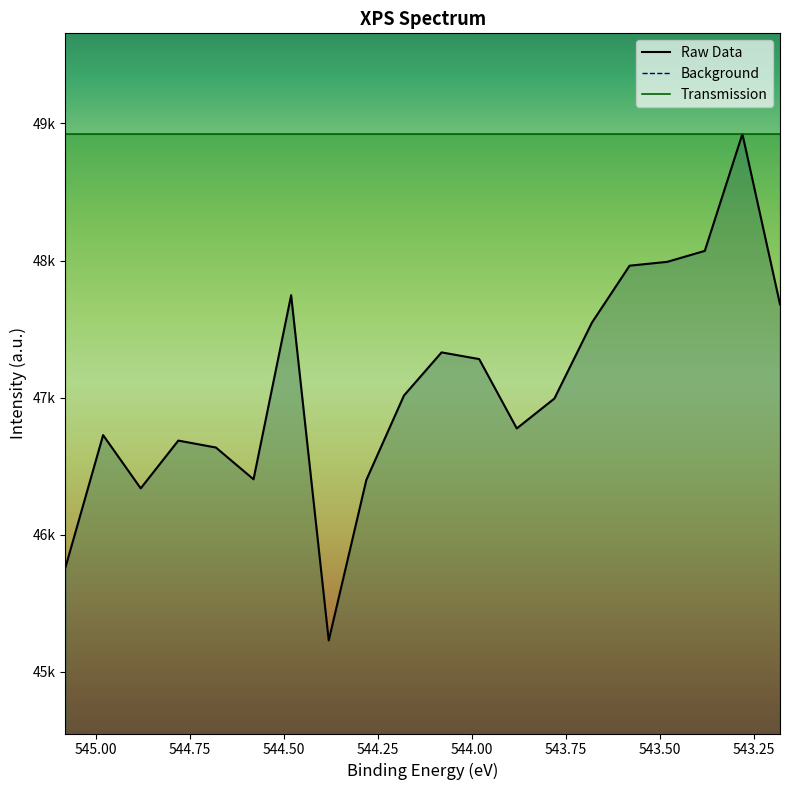

True or false: Raw Data has more than 2 points higher than both neighbors.

True